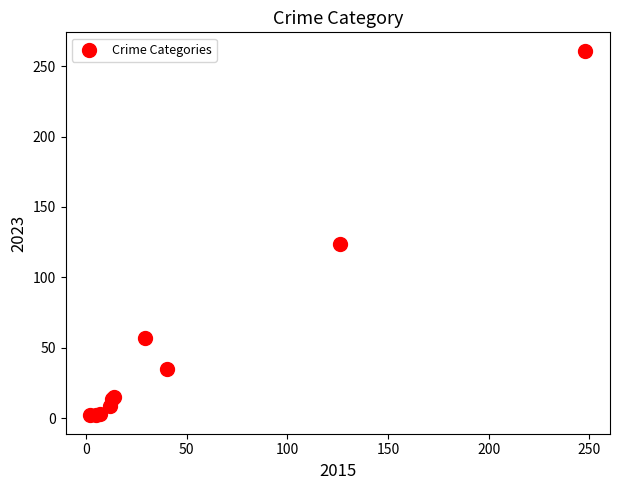

What Y value in the scatter plot is closest to 131?

124